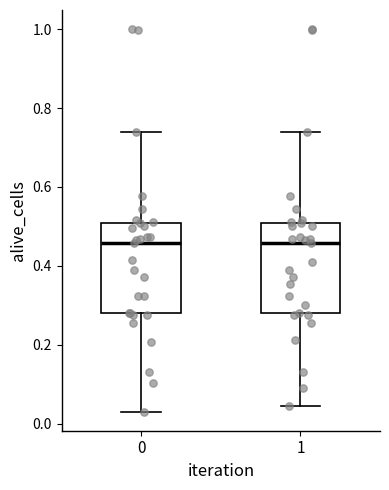

Where is the upper edge of the box at x = 0 on the y-axis? The values are not printed on the chart, so give them approximately, as read against the axis.

0.50